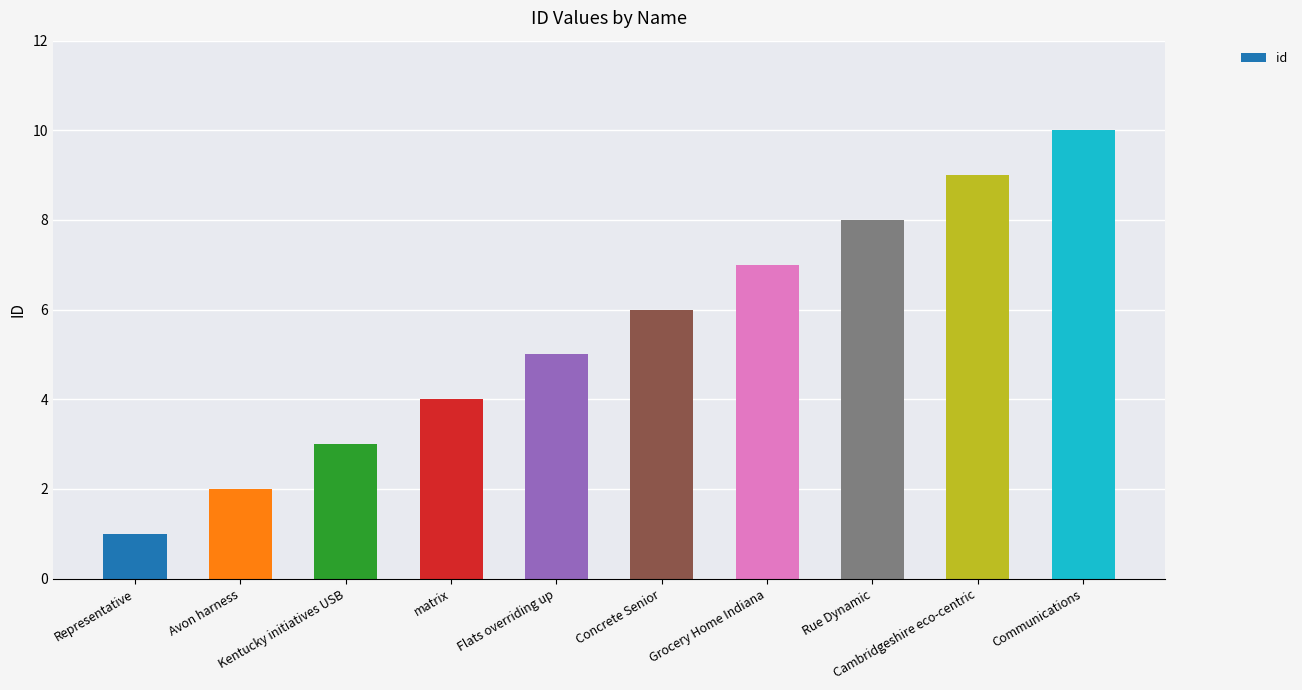

What is the change in value from Kentucky initiatives USB to Flats overriding up?

+2